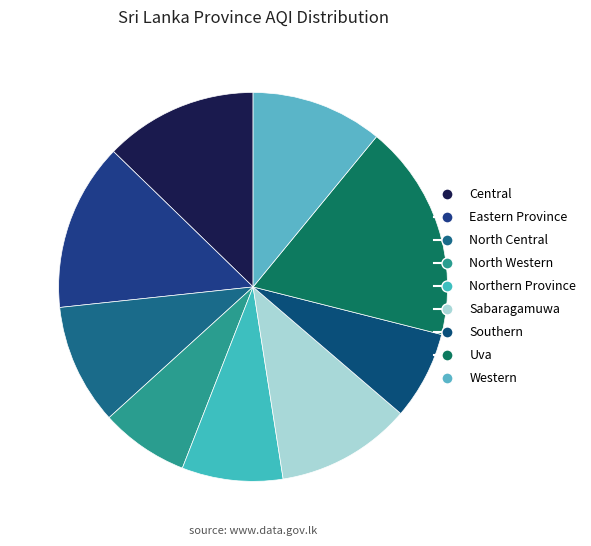

How many slices are in this pie chart?

9